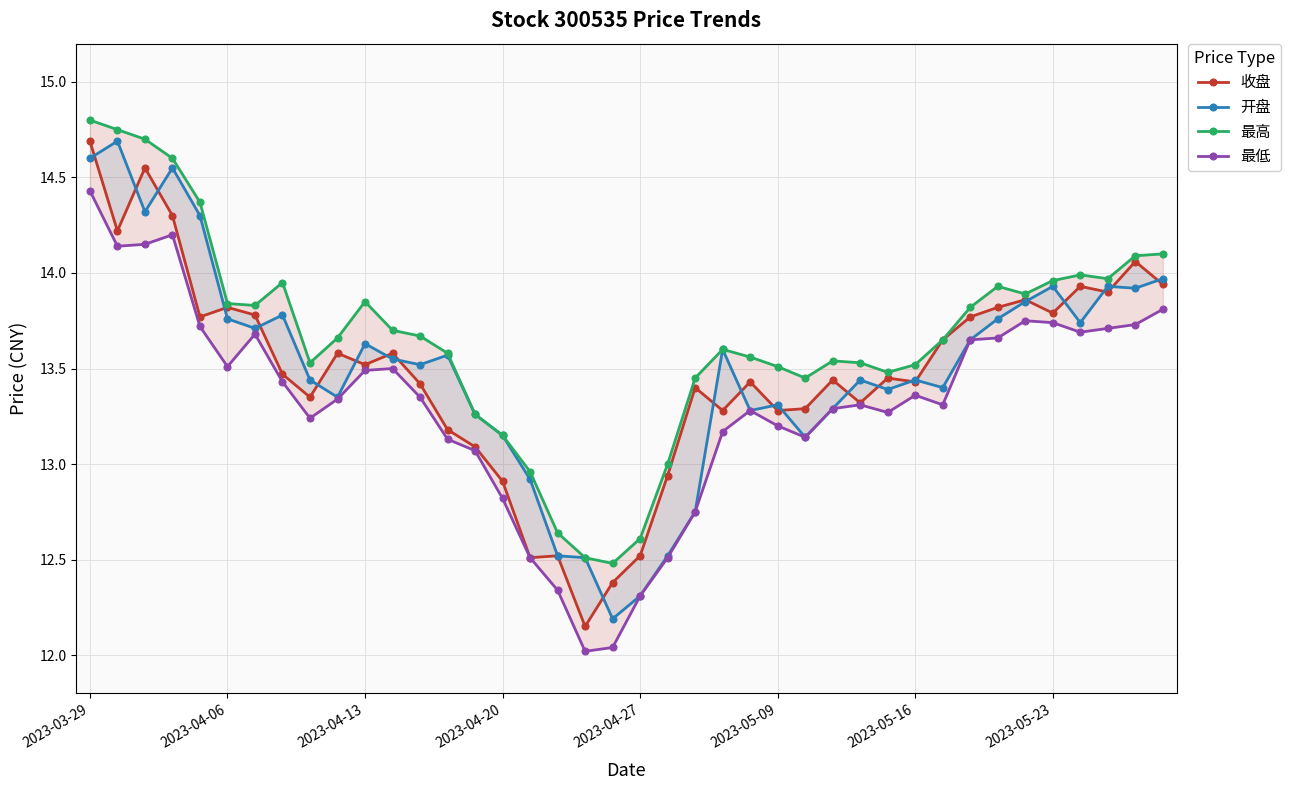

True or false: 最低 and 开盘 cross at least once.

False